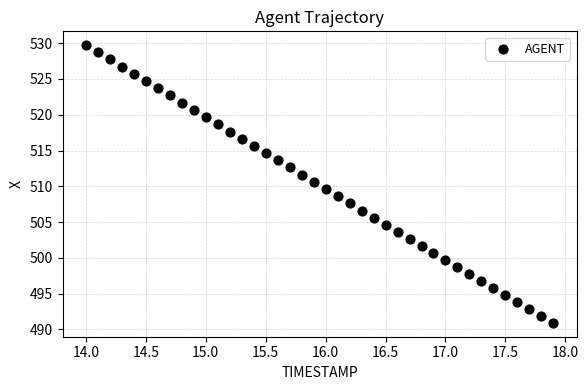

What is the range of Y values (max minus min)?

38.8